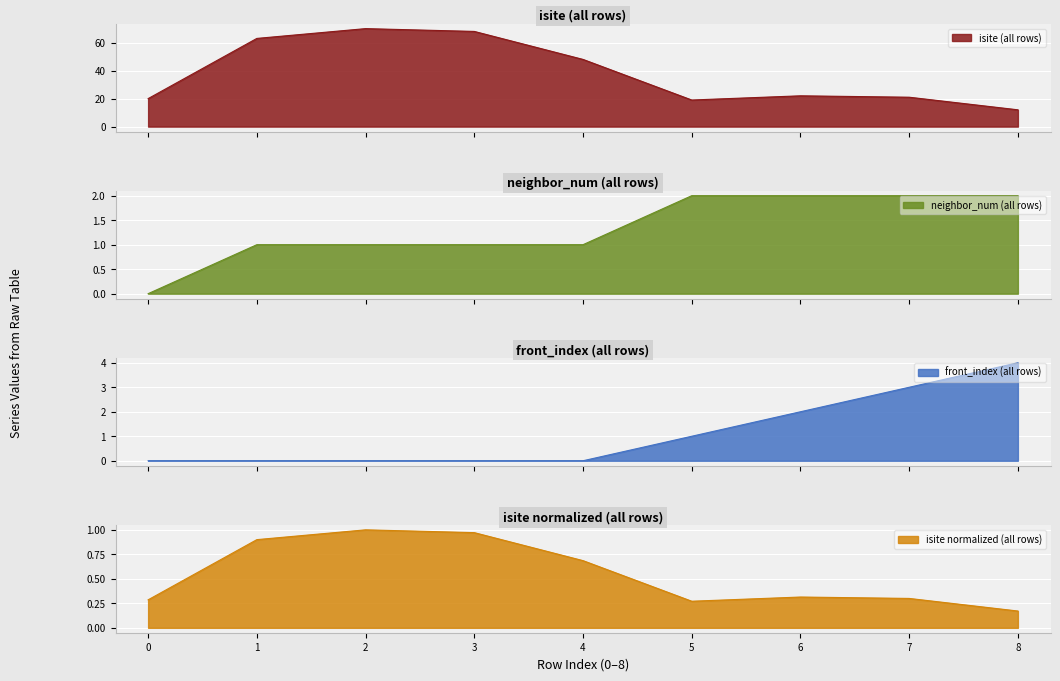

True or false: isite normalized (all rows) has a value of 0.2 at 4.

False